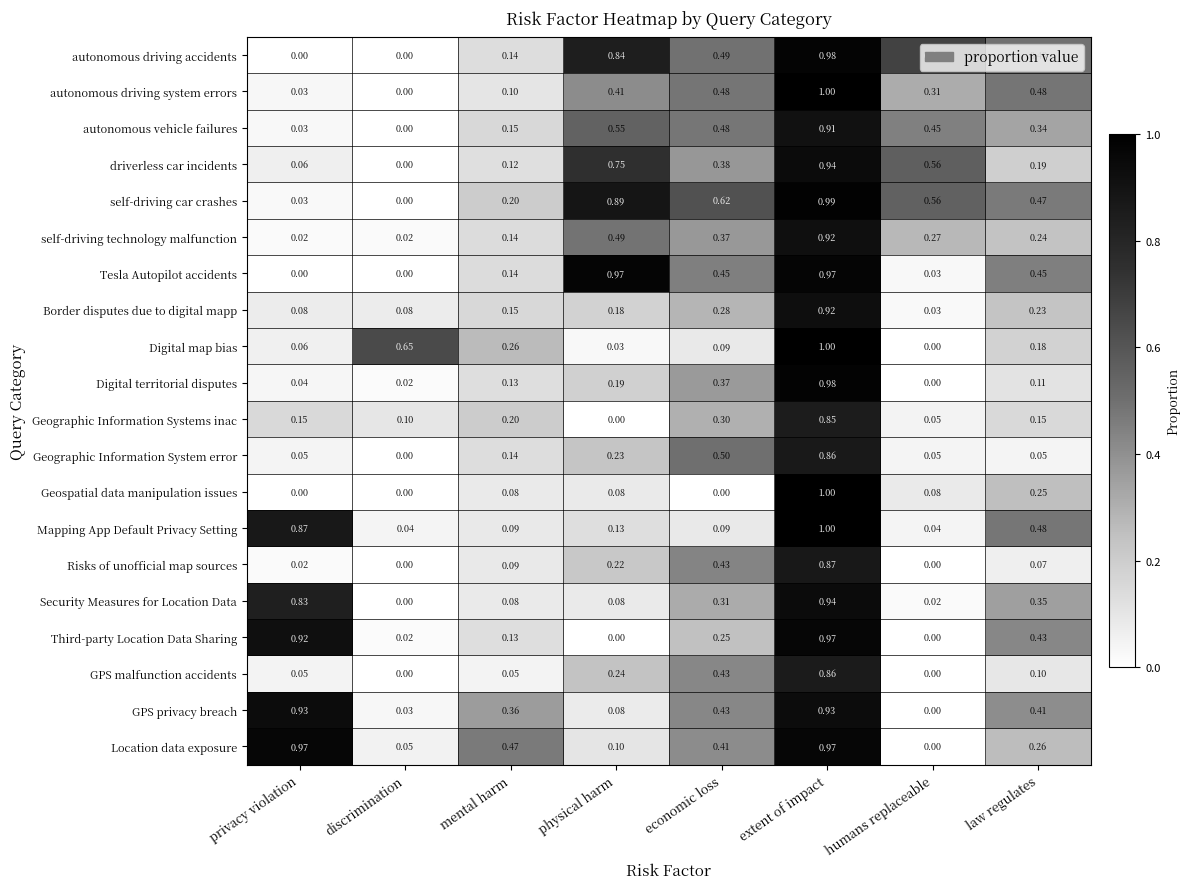

Rank the categories by driverless car incidents value from lowest to highest.

discrimination, privacy violation, mental harm, law regulates, economic loss, humans replaceable, physical harm, extent of impact